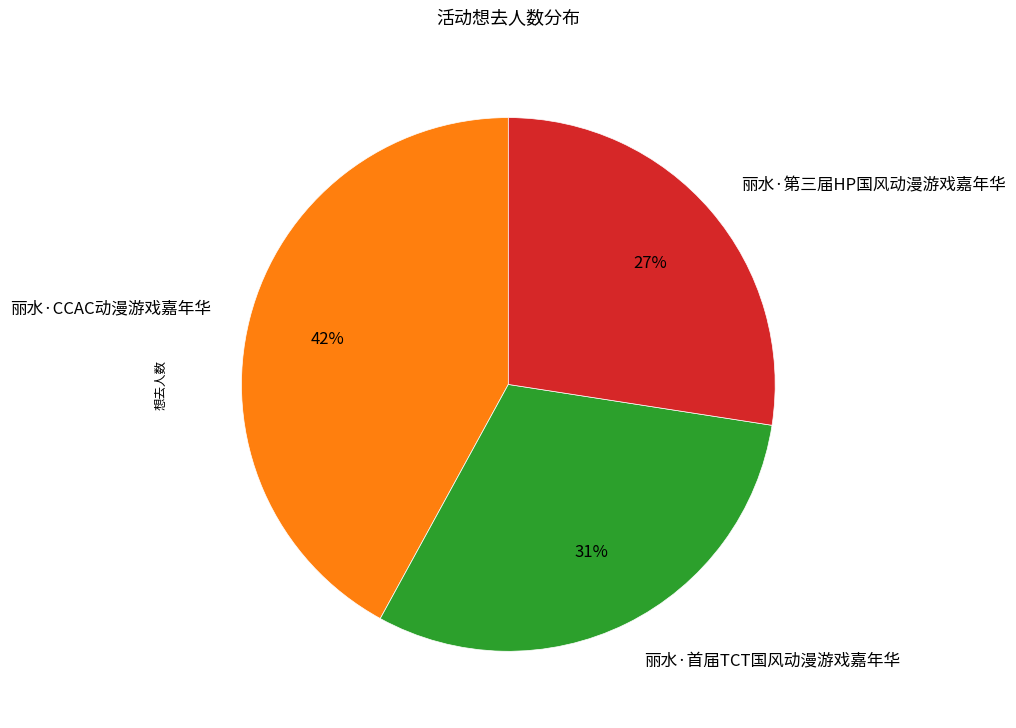

Between 丽水·第三届HP国风动漫游戏嘉年华 and 丽水·CCAC动漫游戏嘉年华, which is larger?

丽水·CCAC动漫游戏嘉年华